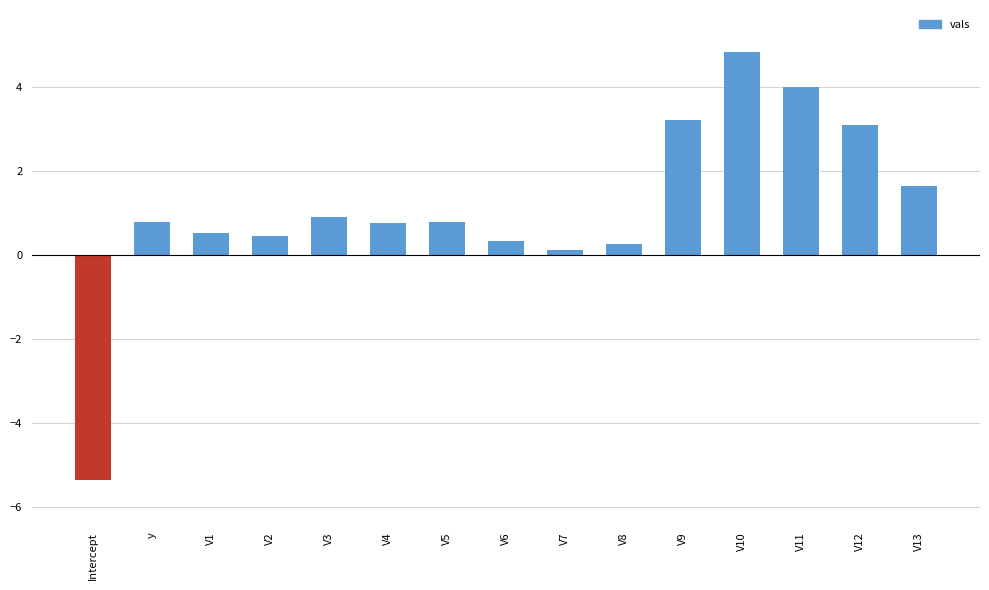

At which category does the chart reach its peak across all series?

V10